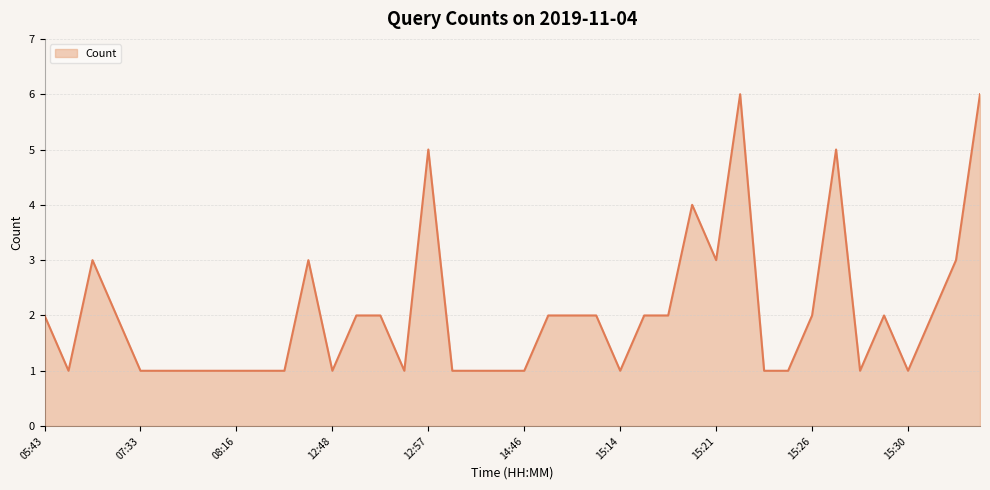

What is the difference between the maximum and minimum values?

5